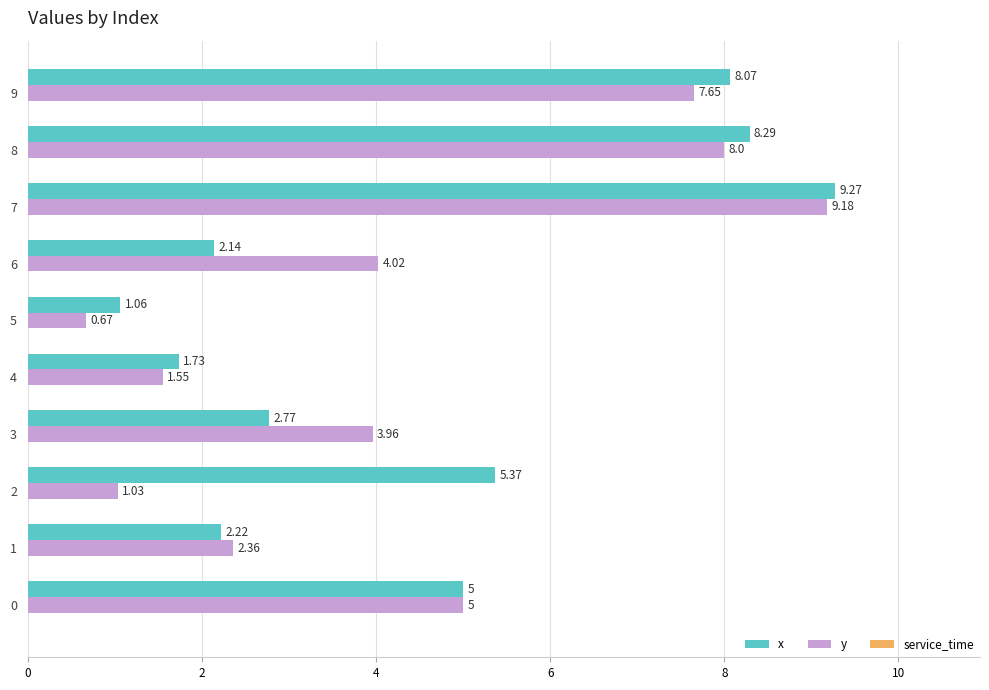

Which series has the largest range (max minus min)?

y